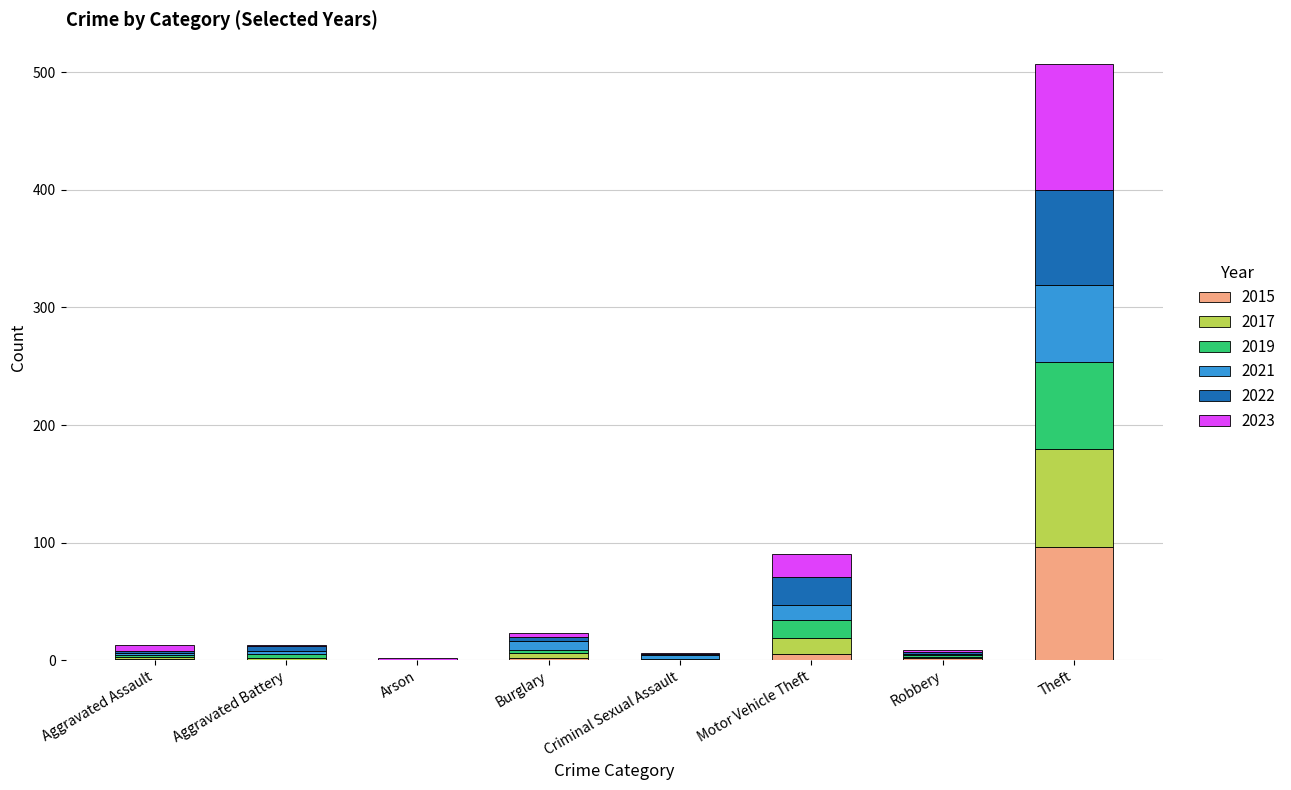

What is the sum of all 2015 values?

106